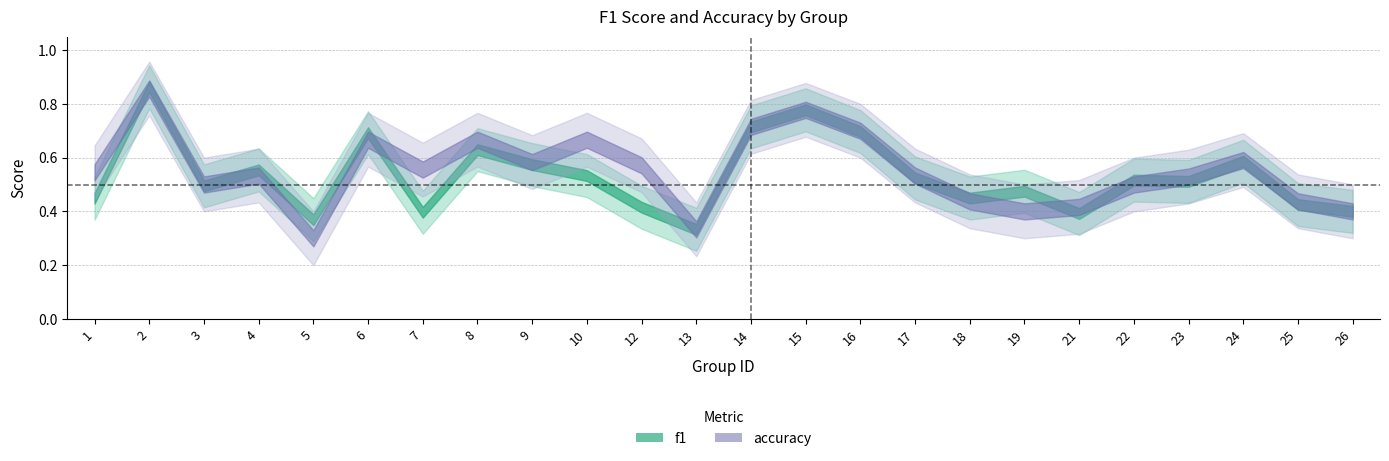

At which category is the sum across all series the highest?

2